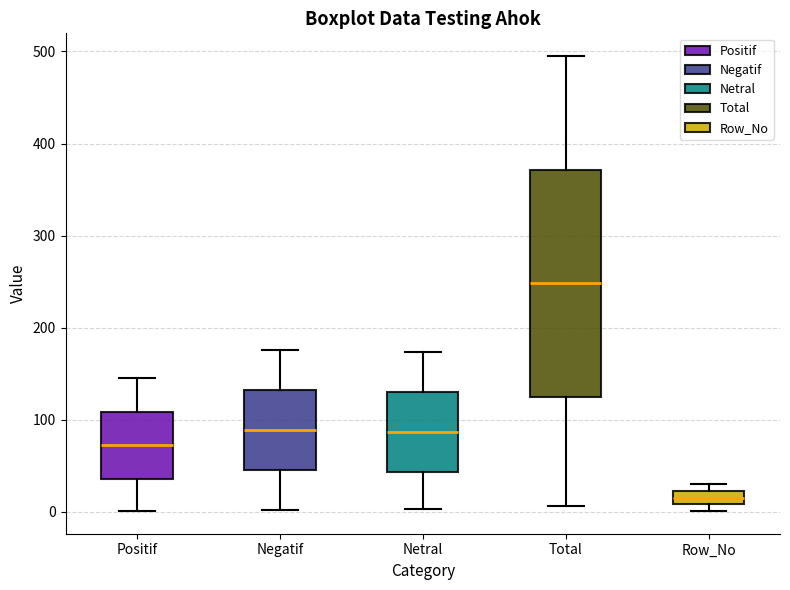

Where is the upper edge of the box for Row_No on the y-axis? The values are not printed on the chart, so give them approximately, as read against the axis.

20